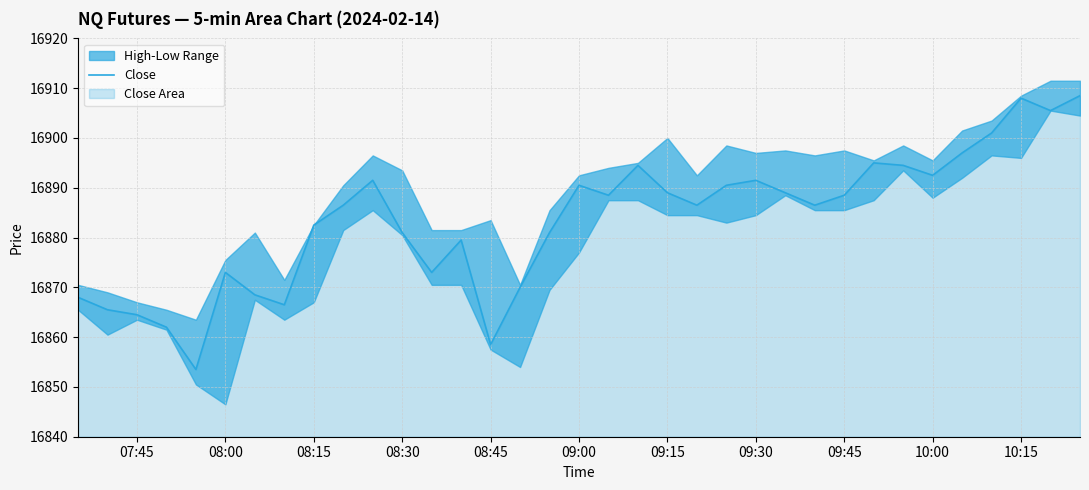

What is the maximum value shown in the chart?

16908.5